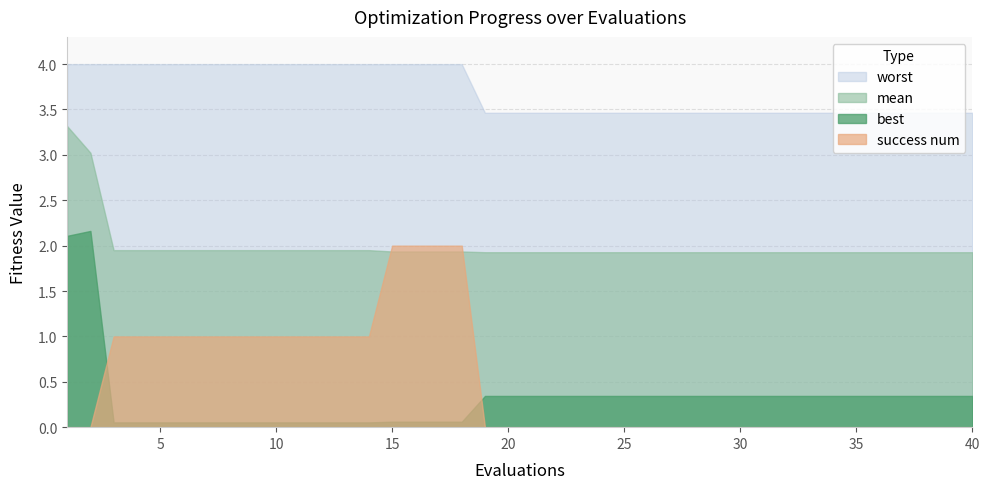

Is the value of best at 18 greater than the value of worst at 38?

No